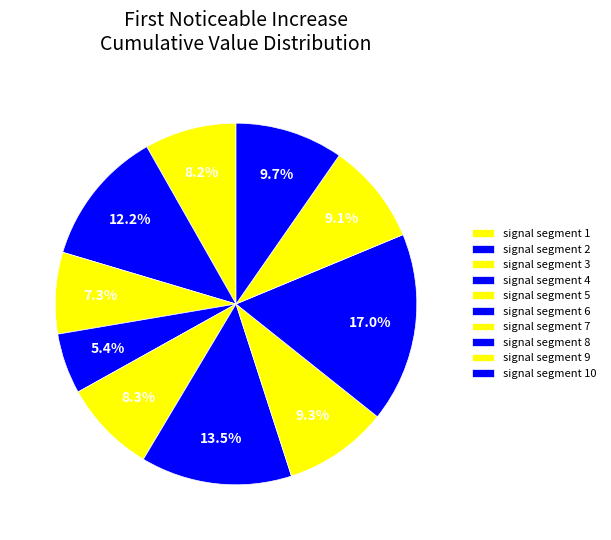

Which slice is the largest?

signal segment 8